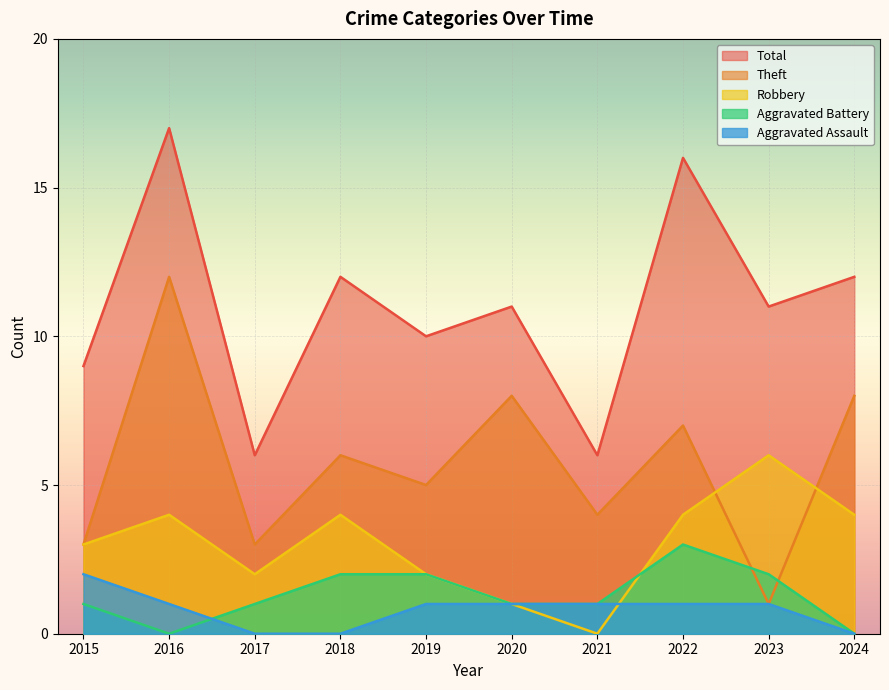

The Aggravated Battery series shows 3 at 2019. True or false?

False